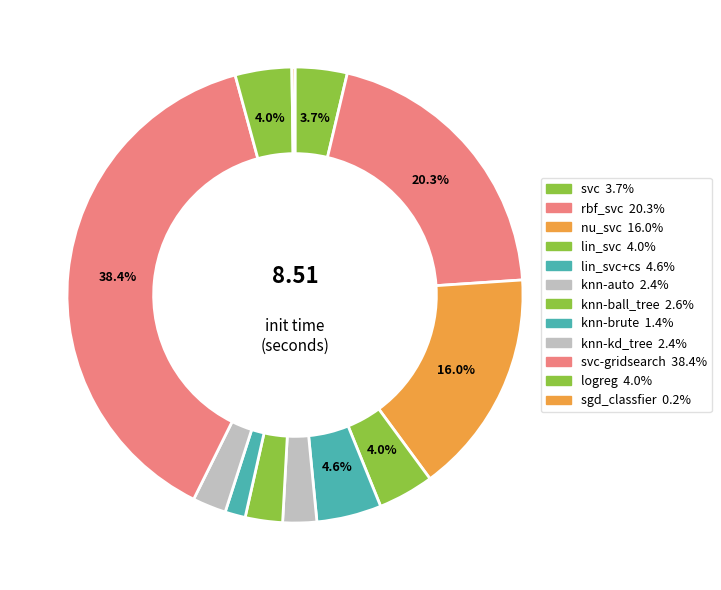

Which slice is the largest?

svc-gridsearch